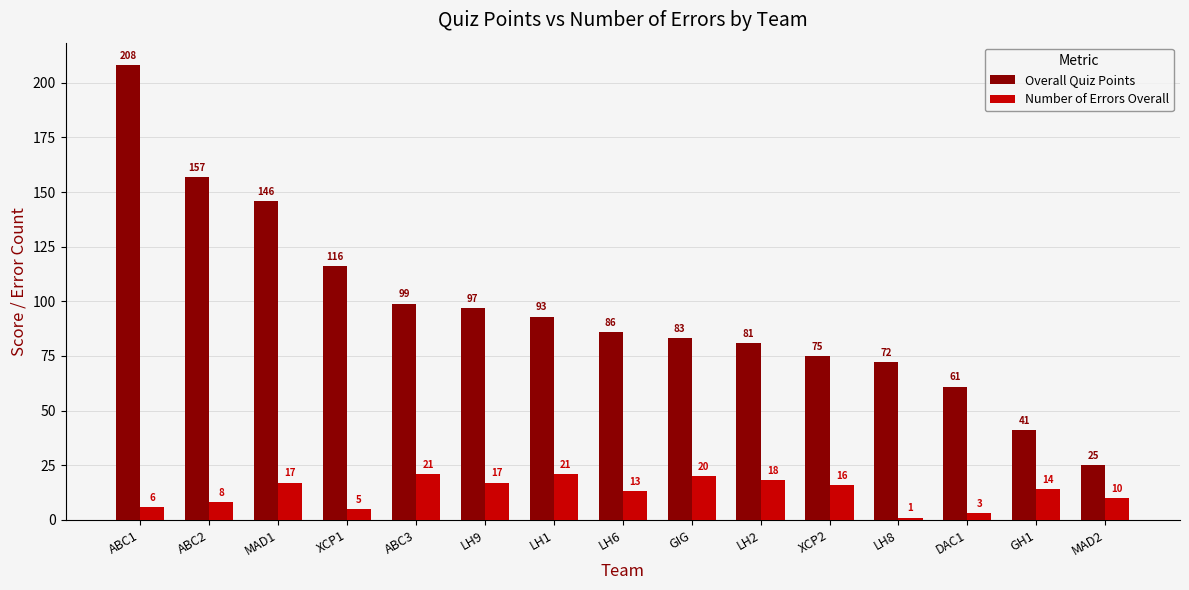

Which series has the largest range (max minus min)?

Overall Quiz Points